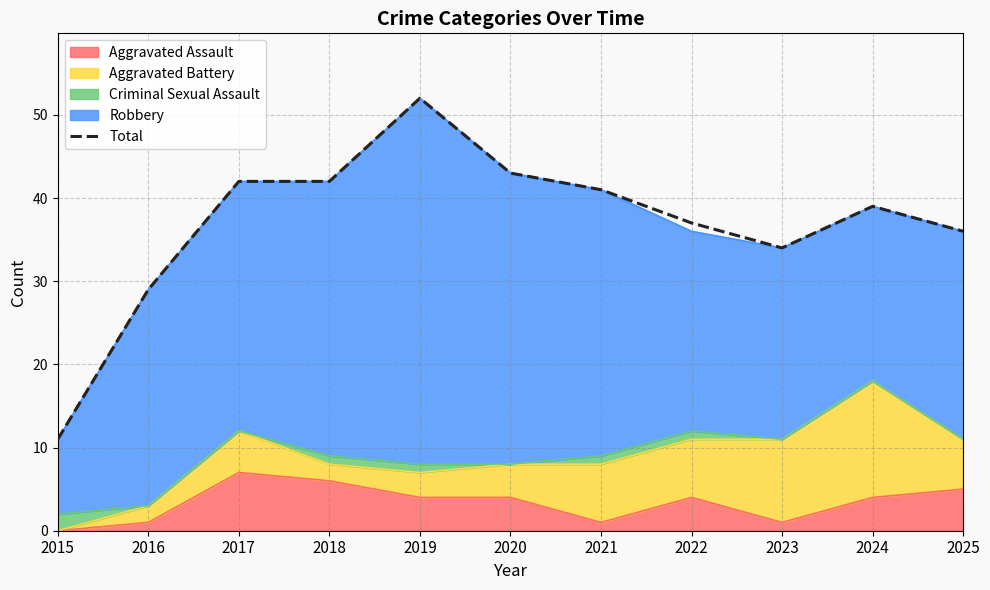

True or false: the data shows 59 at 2025.

False